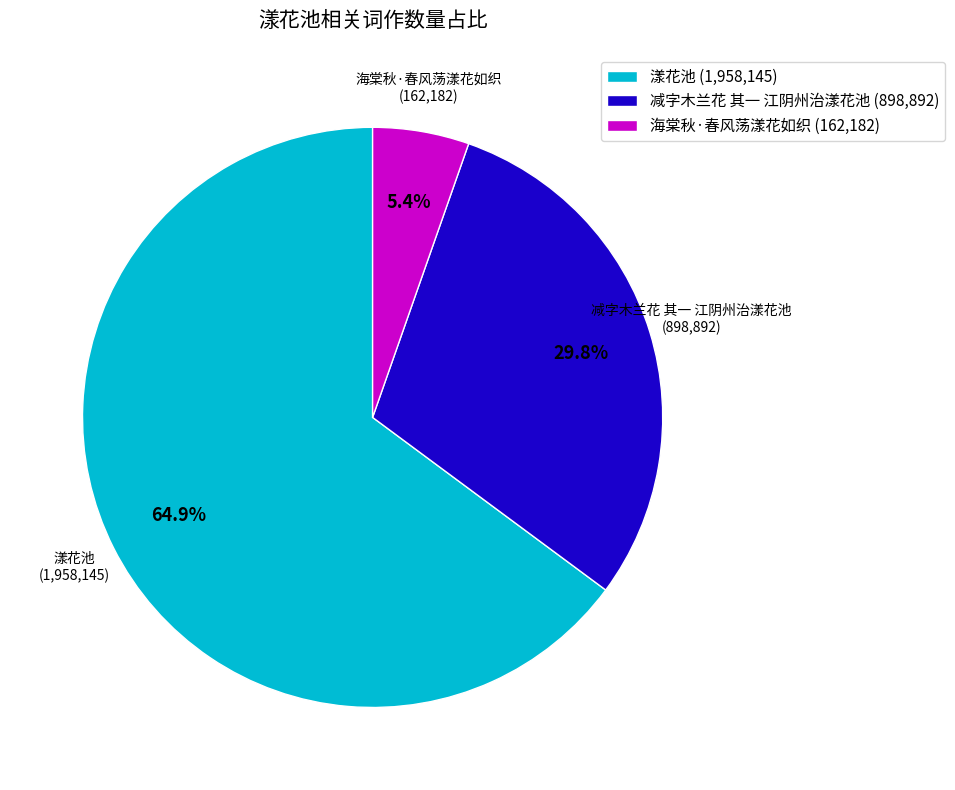

Rank the categories by value from highest to lowest.

漾花池 (1,958,145), 减字木兰花 其一 江阴州治漾花池 (898,892), 海棠秋·春风荡漾花如织 (162,182)